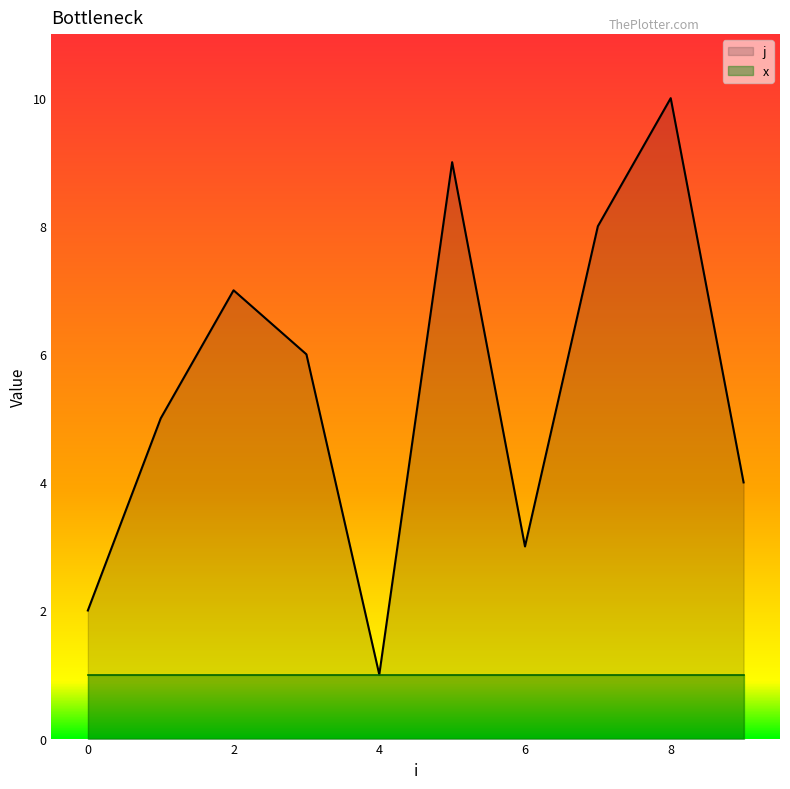

What is the difference between the second highest and minimum values?

8